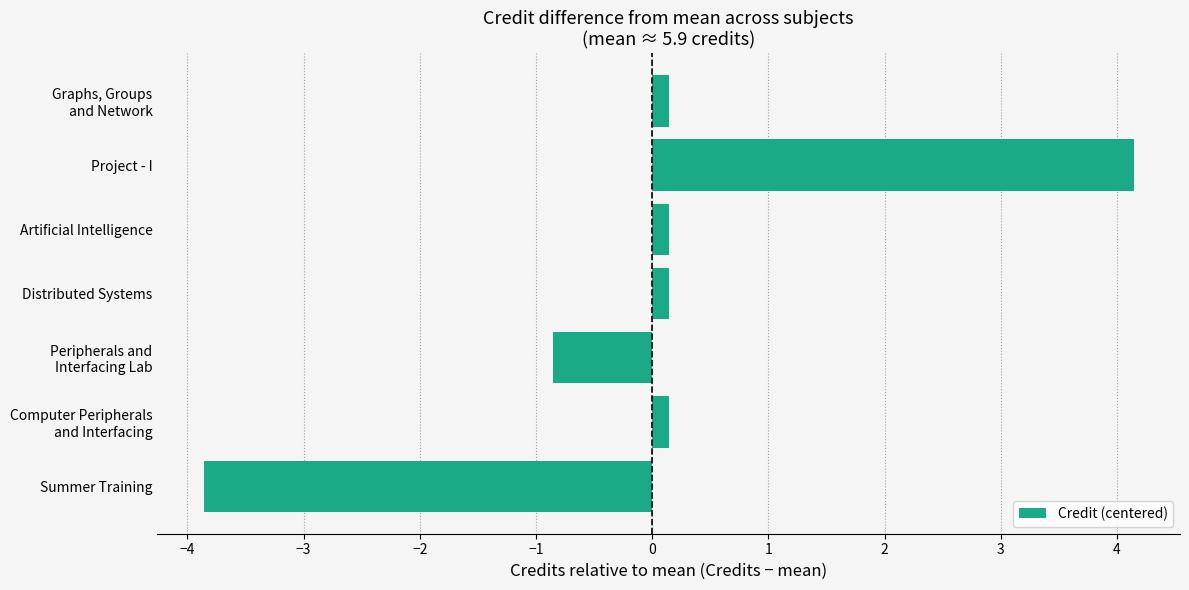

Which label corresponds to the smallest value in the chart?

Summer Training